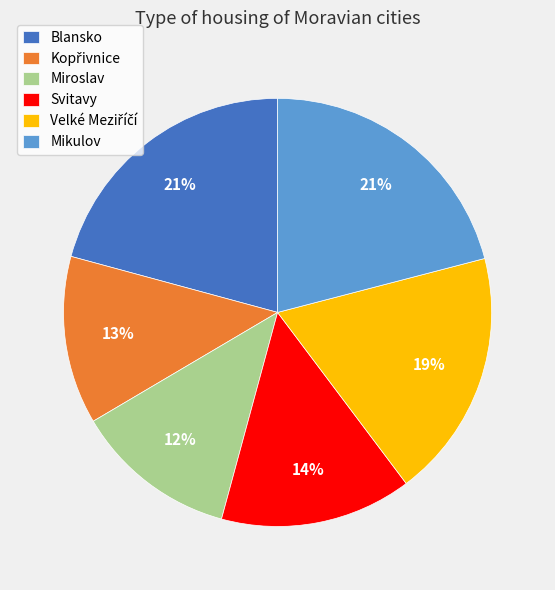

Between Miroslav and Blansko, which is larger?

Blansko